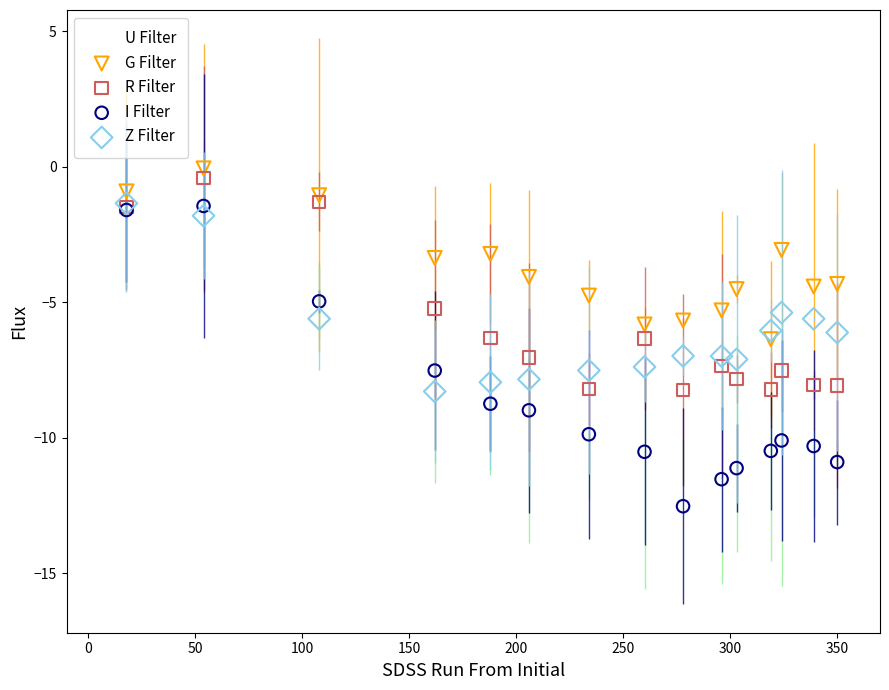

Which series has the largest Y range (max minus min)?

I Filter